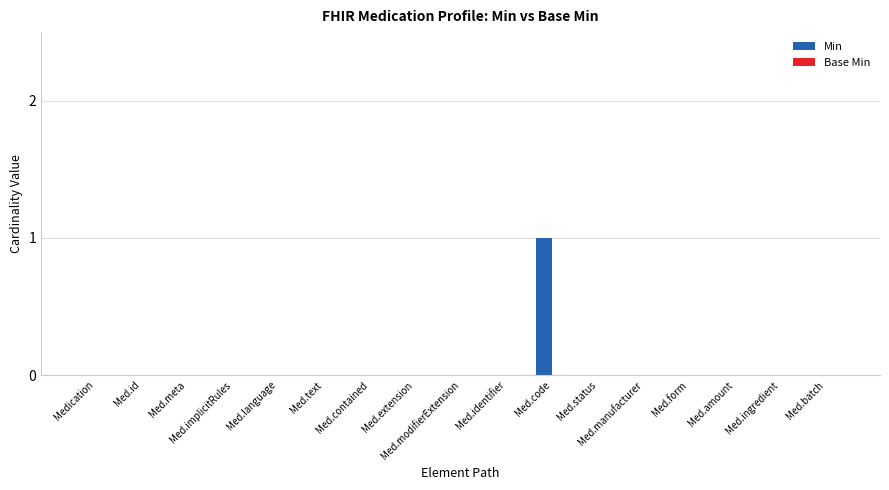

Is it true that the value at Med.identifier is 0?

True